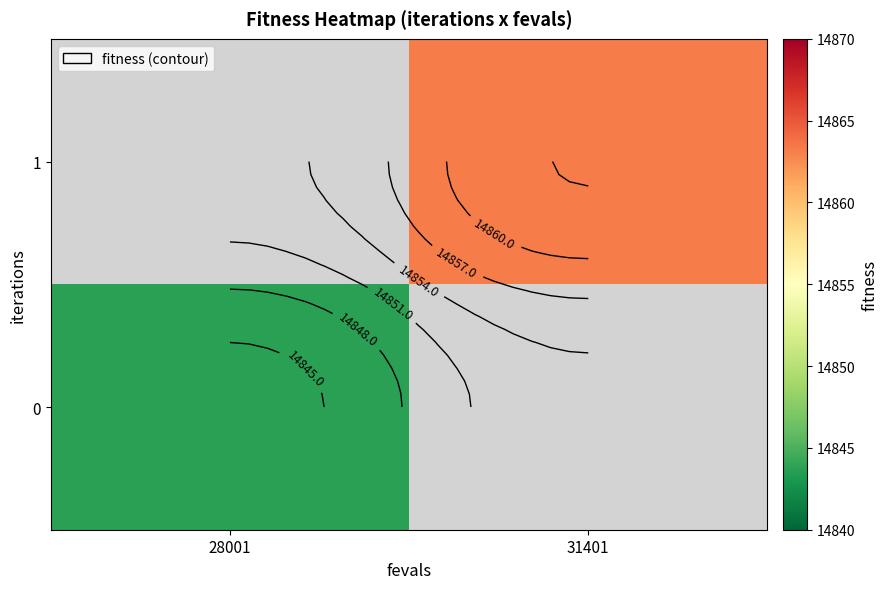

At which label does 0 reach its peak?

28001